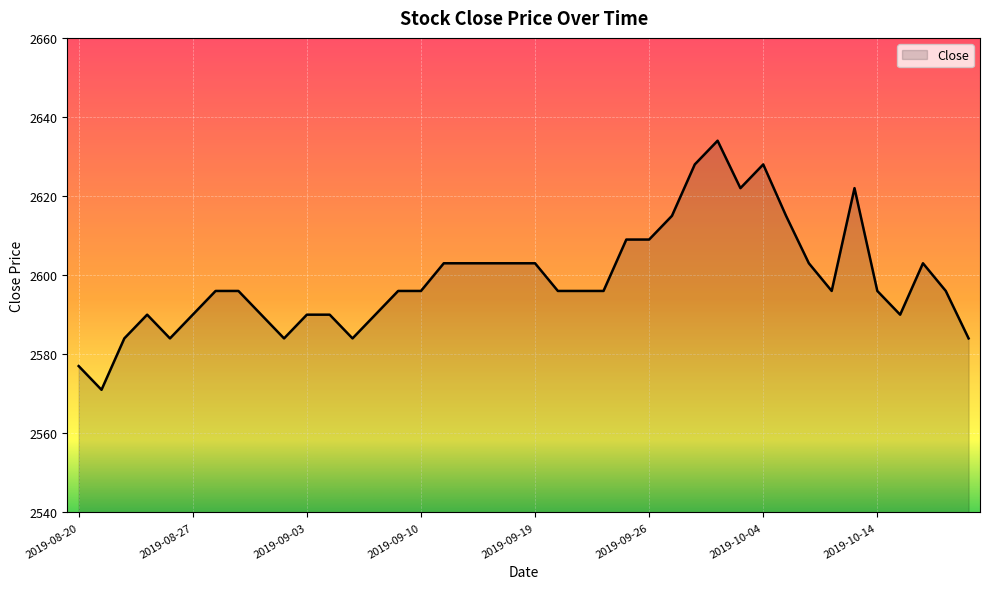

What is the difference between the maximum and minimum values?

63